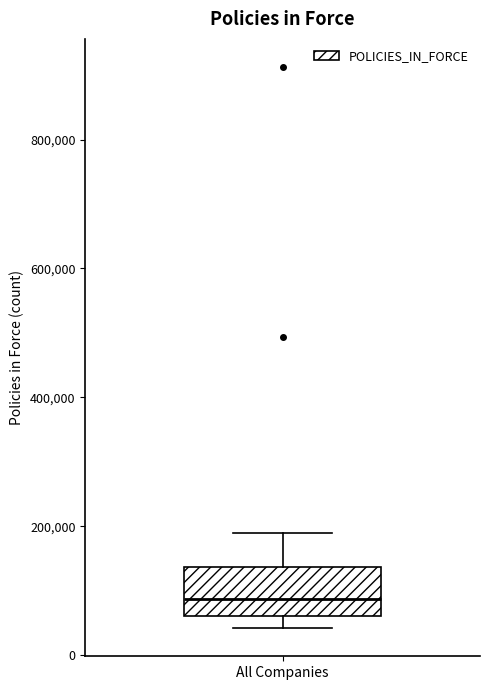

Transcribe this box plot: give where the median line is, the range the box spans, and where the two whiskers end, as read against the y-axis. The values are not printed on the chart, so give them approximately, as read against the axis.

median 80000, box 60000 to 140000, whiskers 40000 to 180000